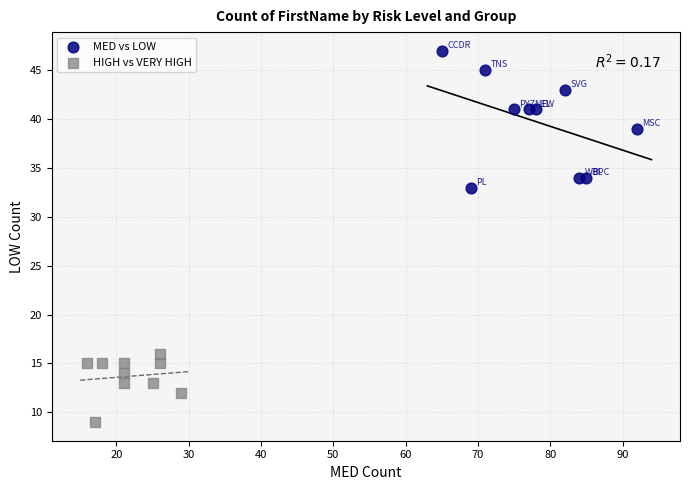

Which series reaches the maximum Y coordinate?

MED vs LOW